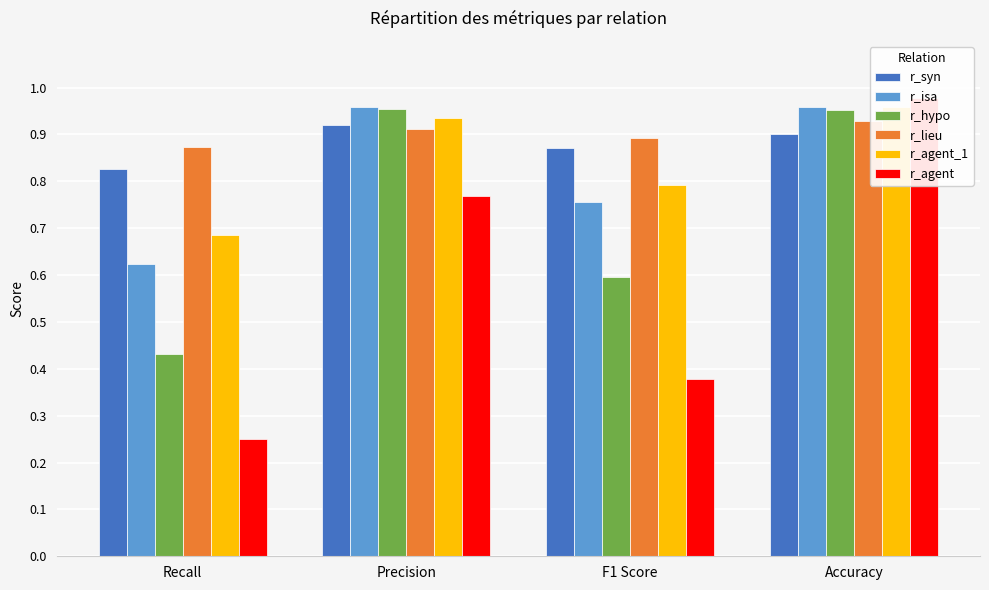

Which series has the widest spread of values?

r_agent